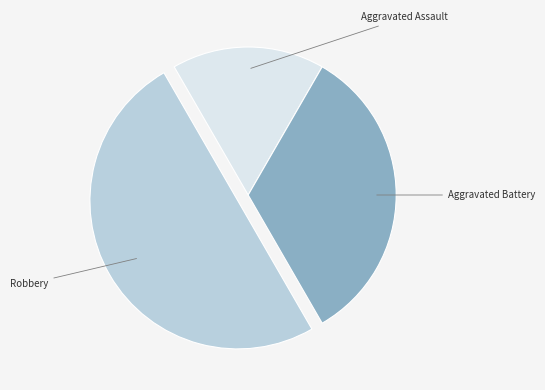

Rank the categories by value from highest to lowest.

Robbery, Aggravated Battery, Aggravated Assault